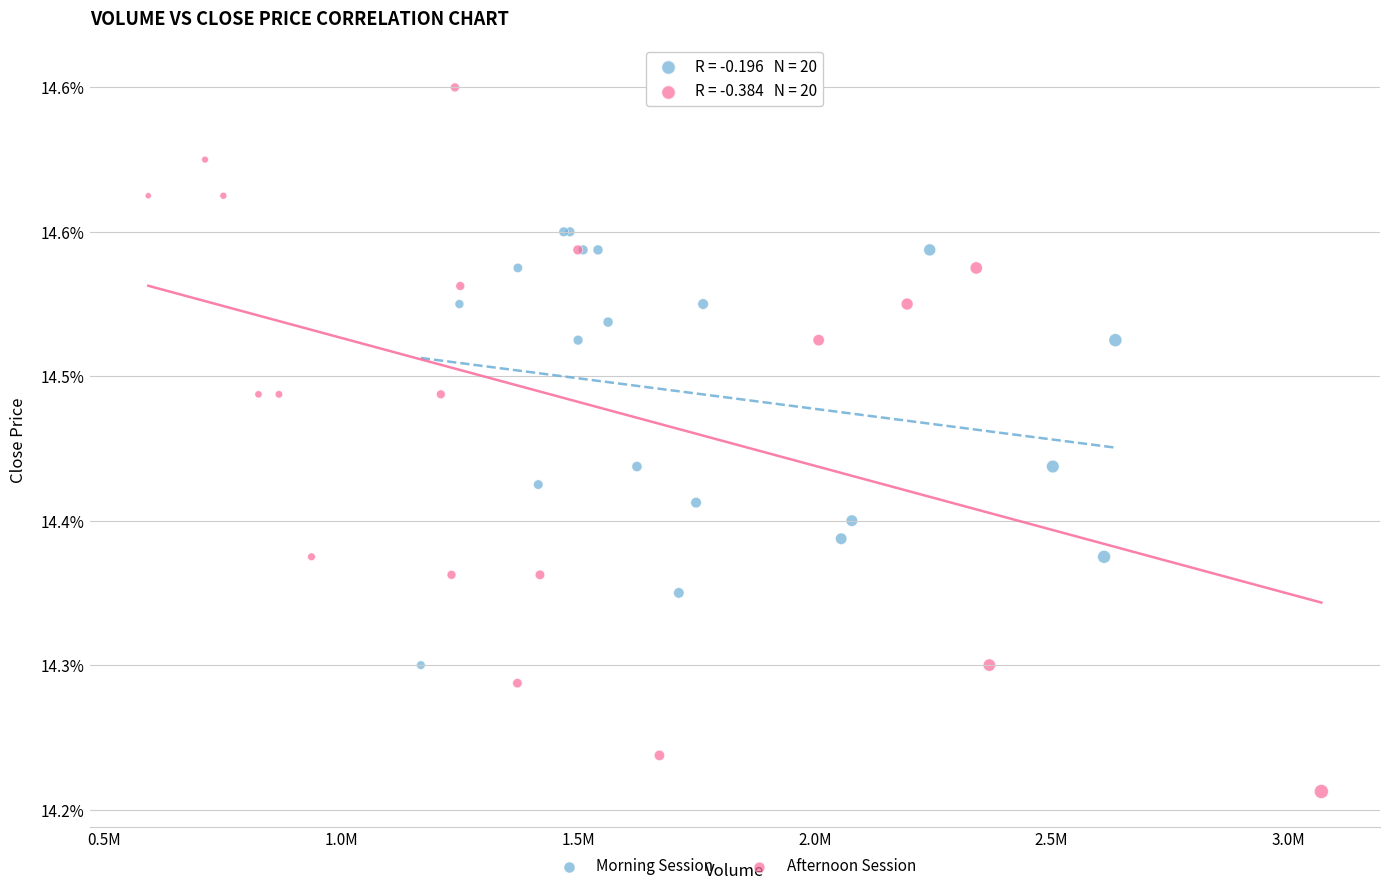

Which series reaches the minimum Y coordinate?

Afternoon Session